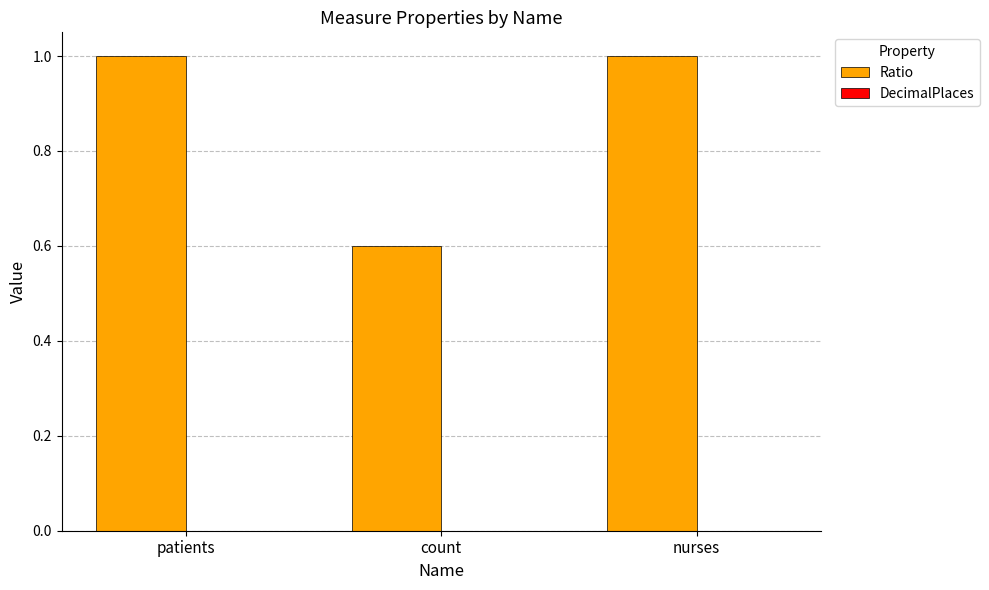

What position from the left is nurses?

3